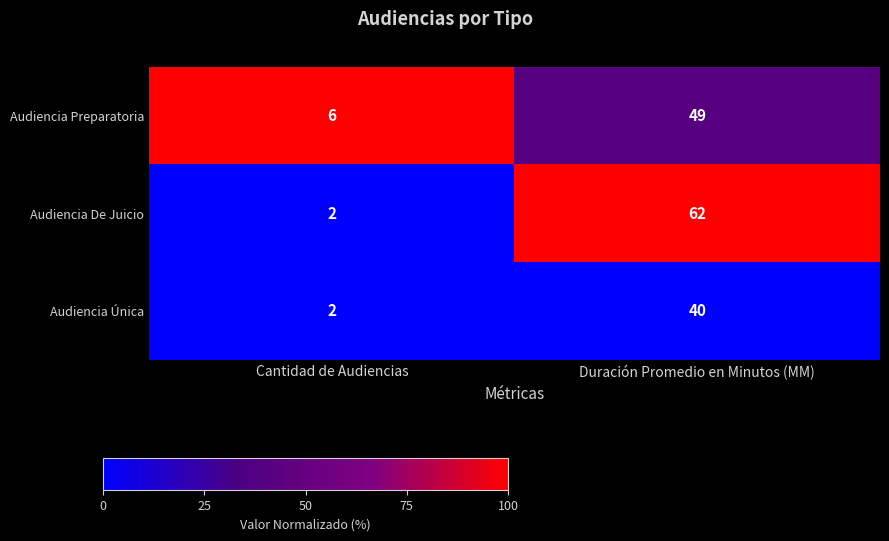

Between Cantidad de Audiencias and Duración Promedio en Minutos (MM), which series saw the biggest shift?

Audiencia De Juicio